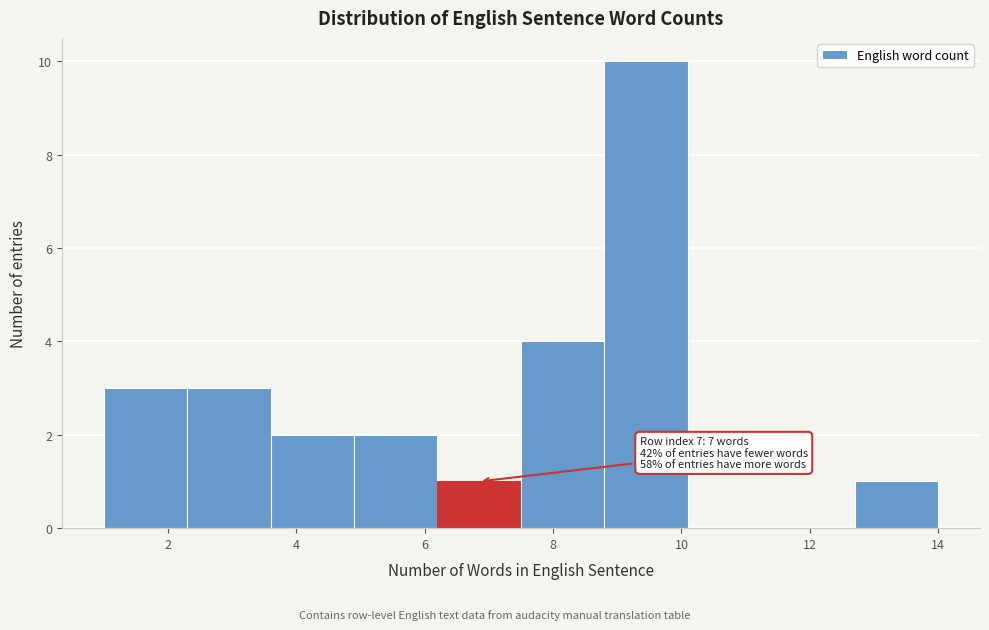

Over which range of the x-axis is the bar tallest?

8.8 to 10.1